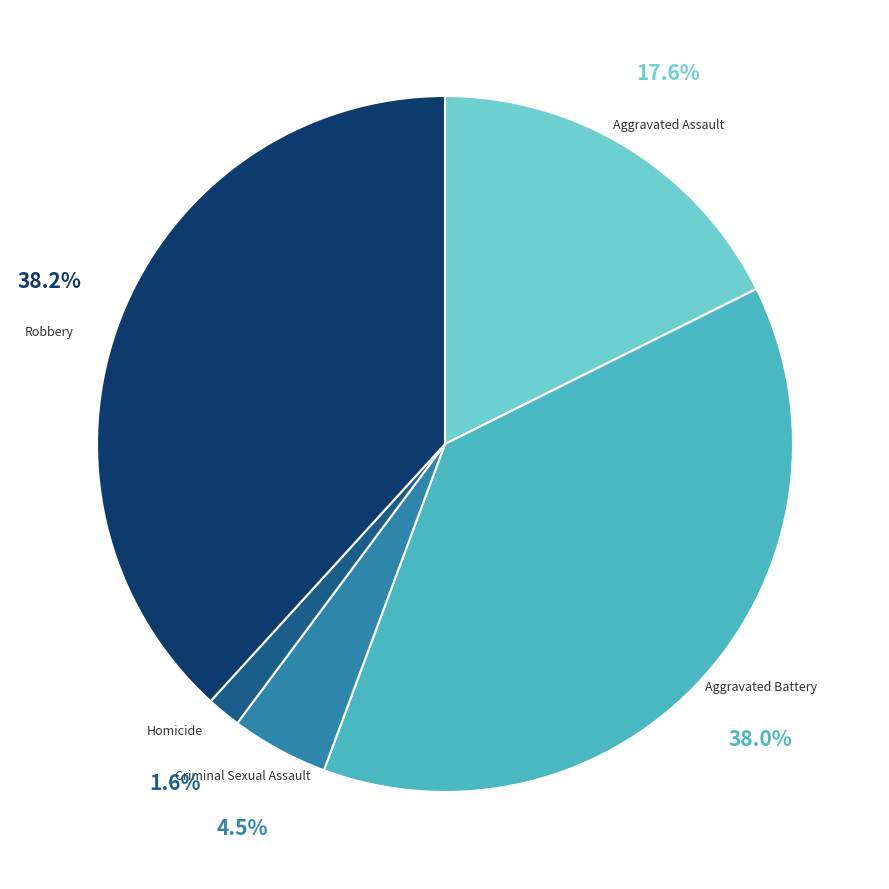

Does Criminal Sexual Assault represent more than half of the total?

No